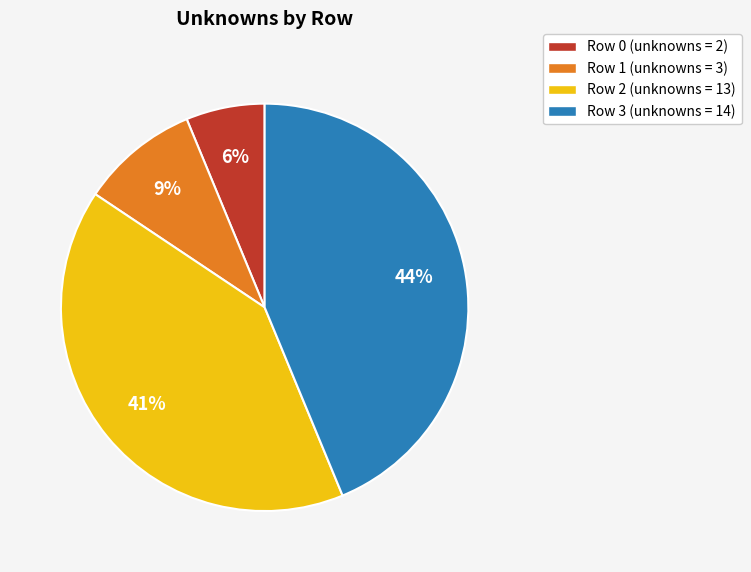

To the nearest percent, what is the average slice percentage?

25%